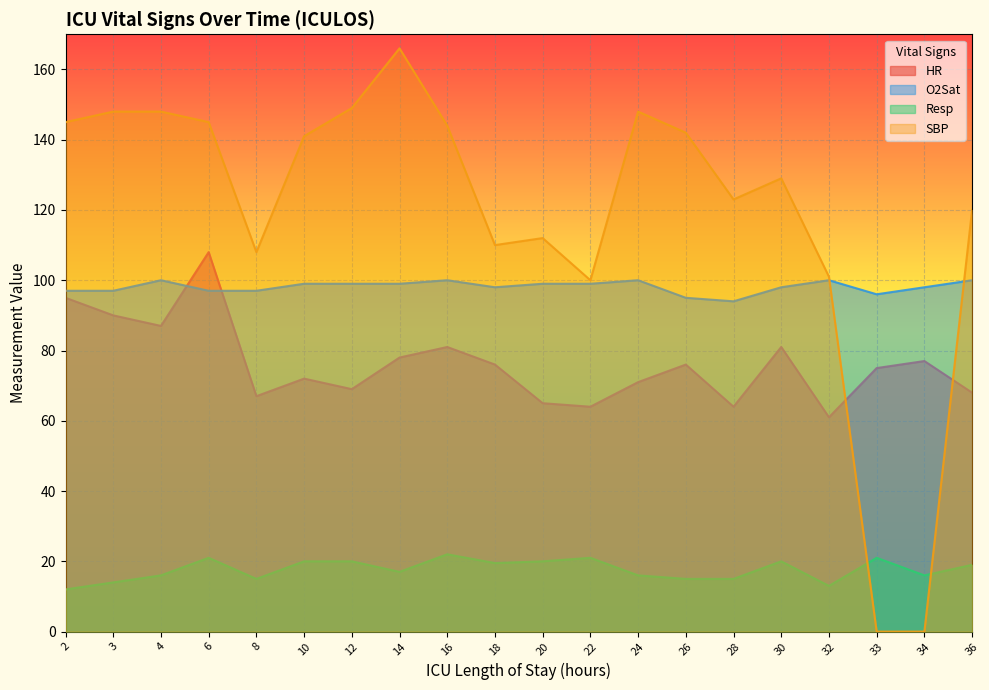

What is the value of the HR point at the 12th from the left?

64.0